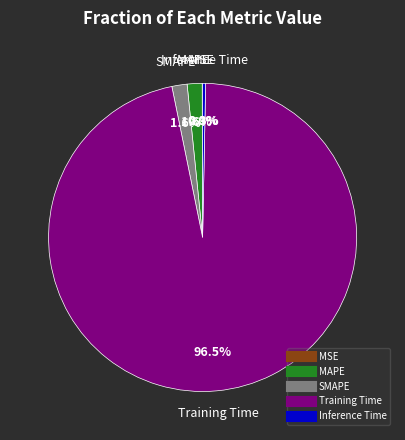

Is there a majority slice in this chart?

Yes